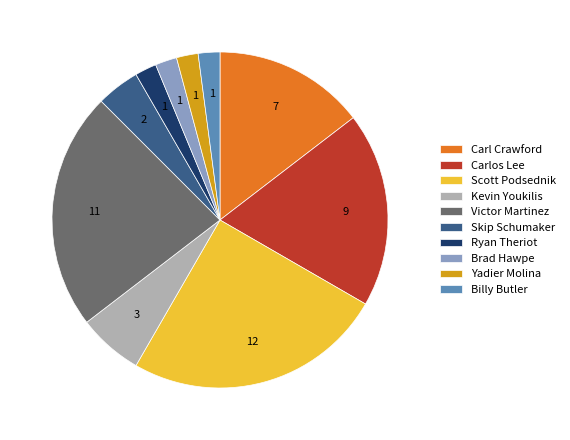

What is the largest slice in the pie chart?

Scott Podsednik